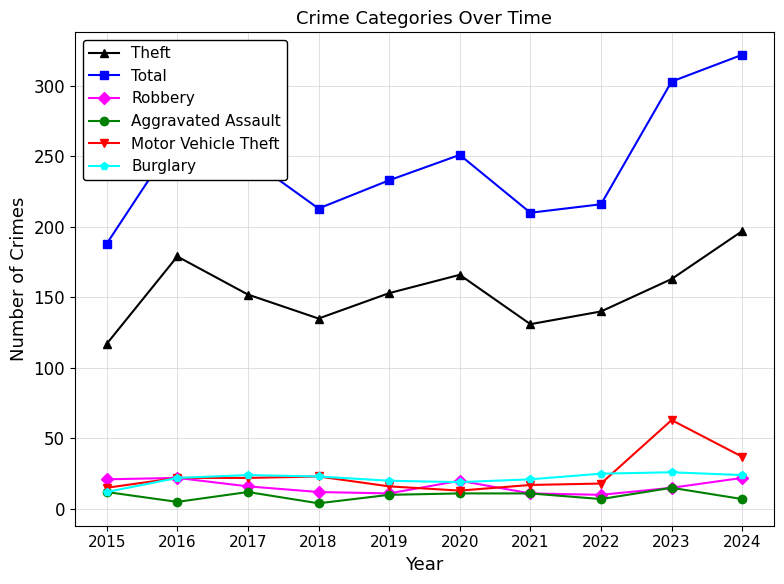

What value does the Burglary series have at 2019?

20